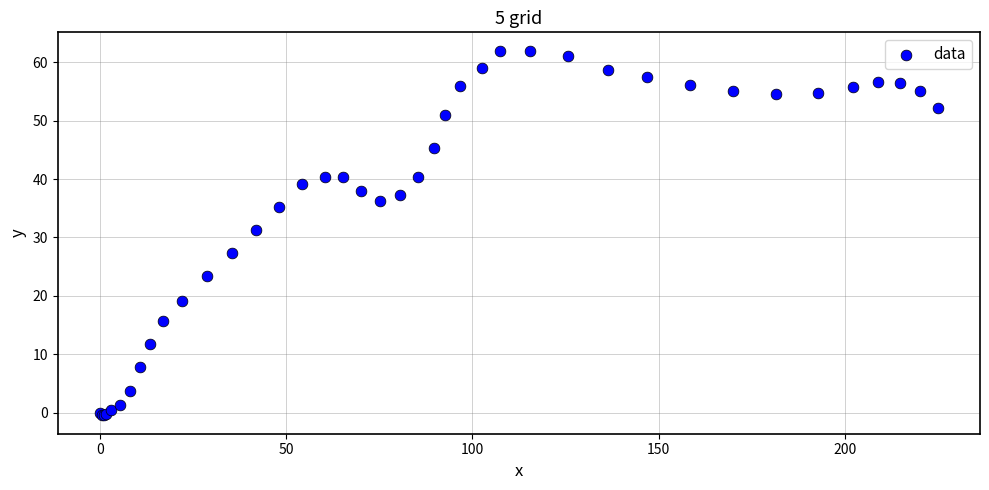

What Y value in the scatter plot is closest to 30?

31.3